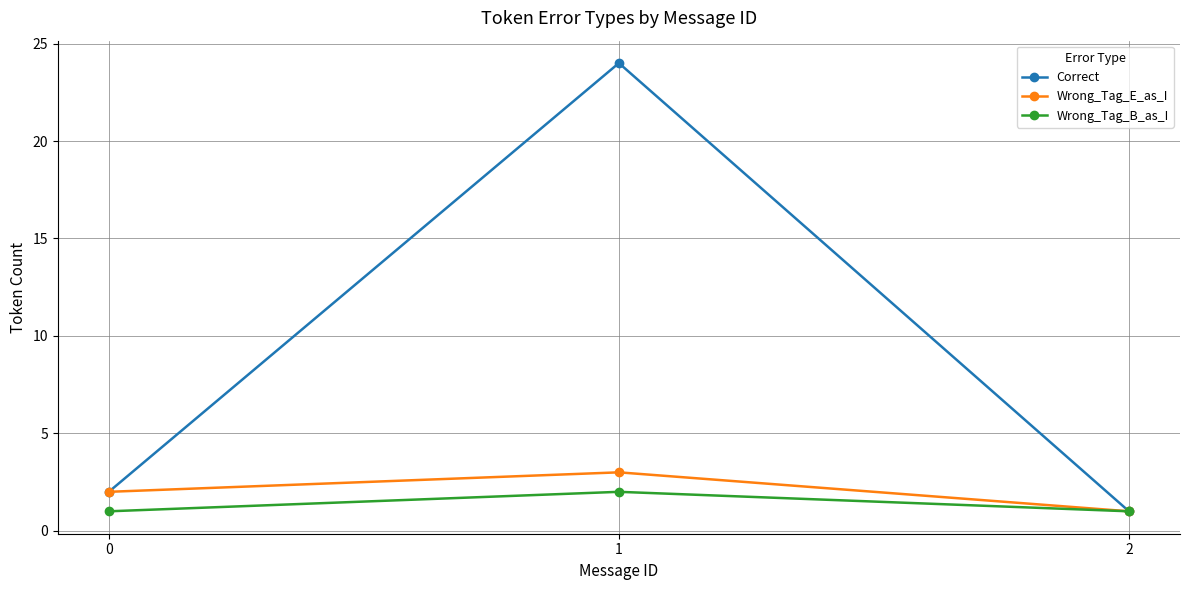

Rank the series by their maximum value, from highest to lowest.

Correct, Wrong_Tag_E_as_I, Wrong_Tag_B_as_I